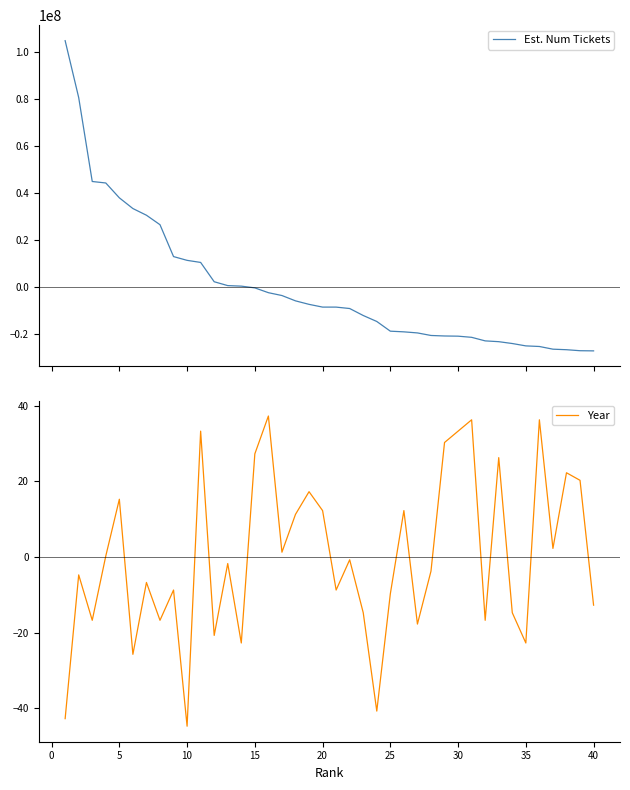

Is it true that Year equals -76.9 at 10?

False